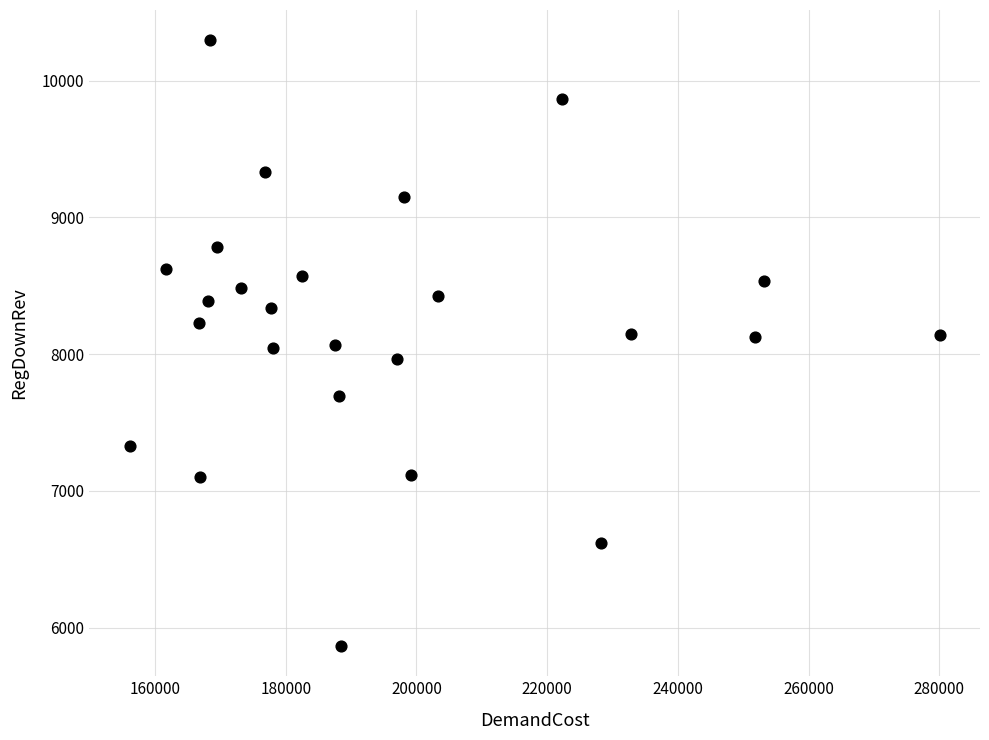

What is the range of X values (max minus min)?

123888.9